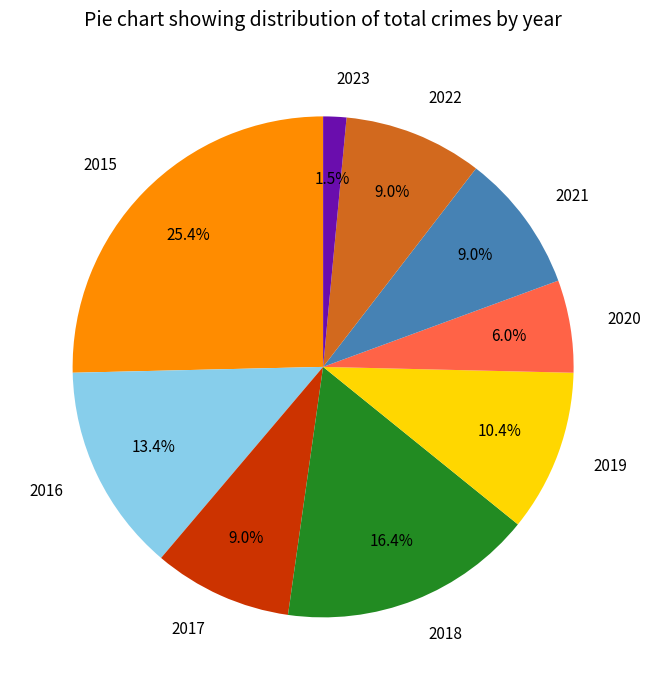

To the nearest percent, what is the difference between the largest and smallest slice percentages?

24%